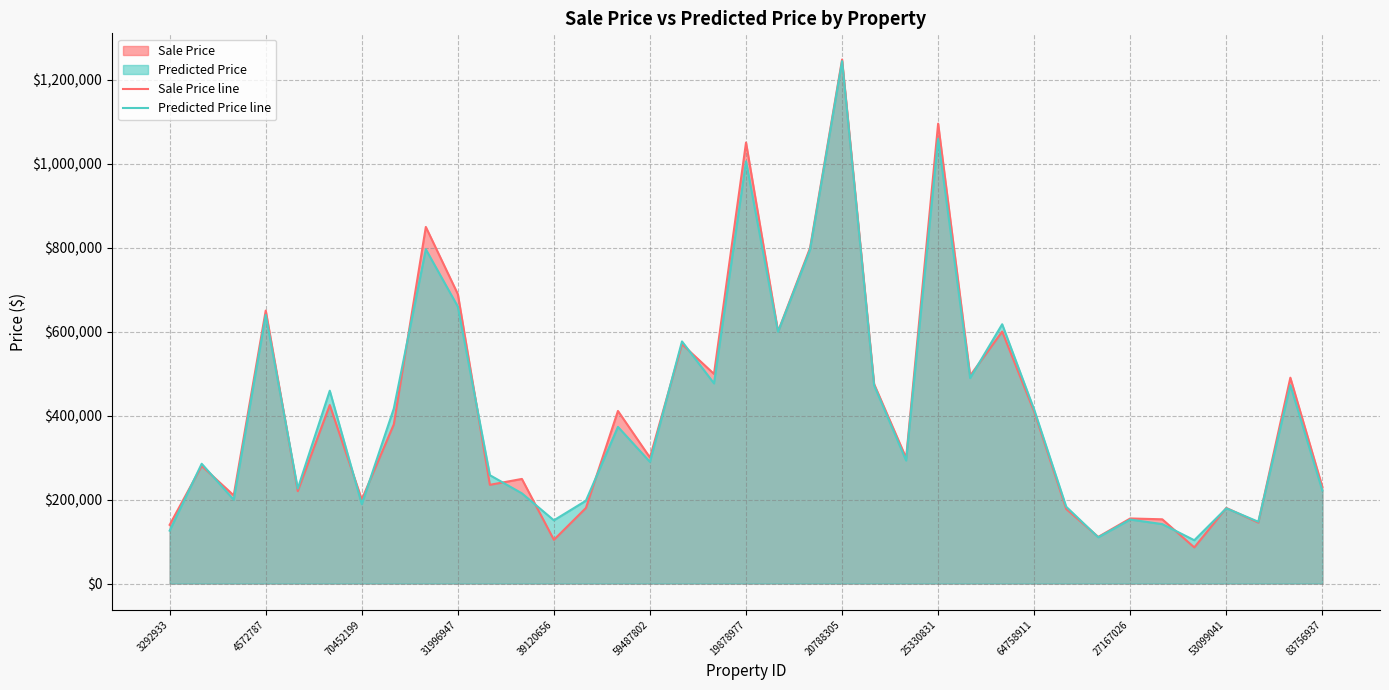

Reading left to right, transcribe all the data shown in this chart.

Sale Price line: 139750.0	280000.0	209900.0	649900.0	220000.0	425000.0	200000.0	379000.0	849000.0	689000.0	235000.0	249000.0	104000.0	179900.0	410900.0	299900.0	569900.0	499000.0	1050000.0	599900.0	799000.0	1247607.9	475000.0	299000.0	1095000.0	495000.0	599900.0	409000.0	177500.0	111000.0	154900.0	152900.0	86000.0	179990.0	145000.0	490073.4	229900.0
Predicted Price line: 125894.4	285108.5	199569.5	639623.0	226005.6	459073.8	188989.9	416536.7	795781.8	659283.4	257966.0	214717.3	150503.2	197157.5	373006.3	289560.2	576438.6	476504.5	1005108.1	599070.7	795008.4	1243728.1	471956.1	292810.0	1058826.5	489175.4	617332.1	413817.0	182748.1	110071.5	152322.2	141459.5	103044.0	179074.2	147057.0	472179.3	221379.0